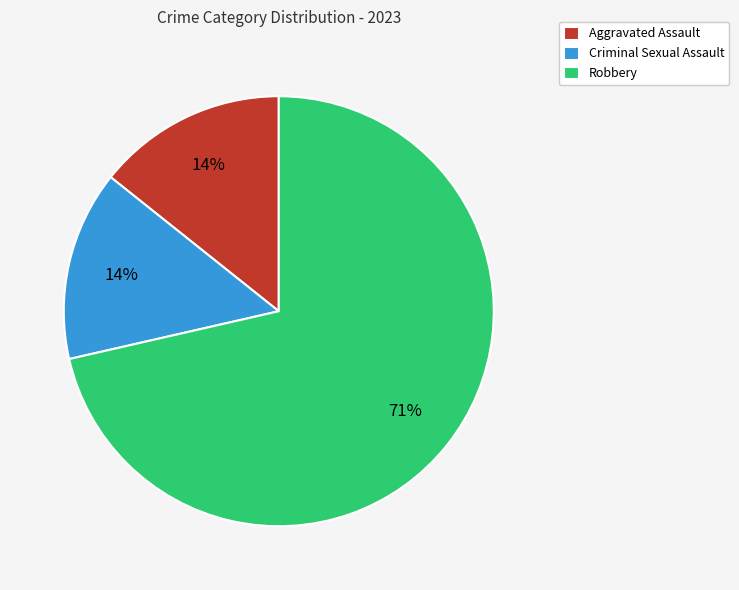

Which slice is the largest?

Robbery